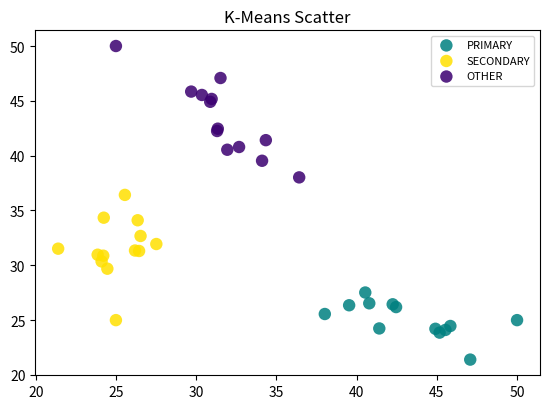

Which series reaches the maximum Y coordinate?

OTHER